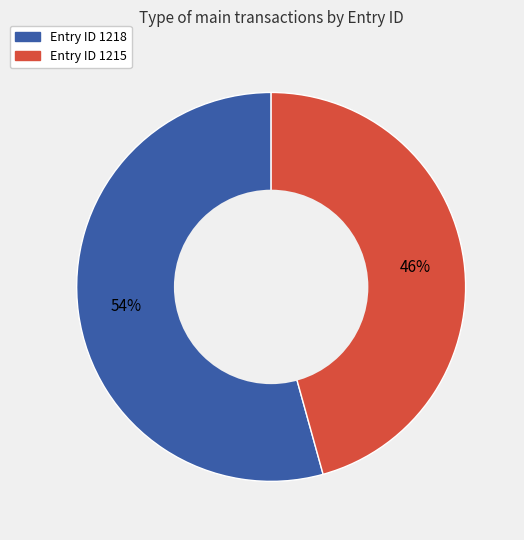

What is the largest slice in the pie chart?

Entry ID 1218